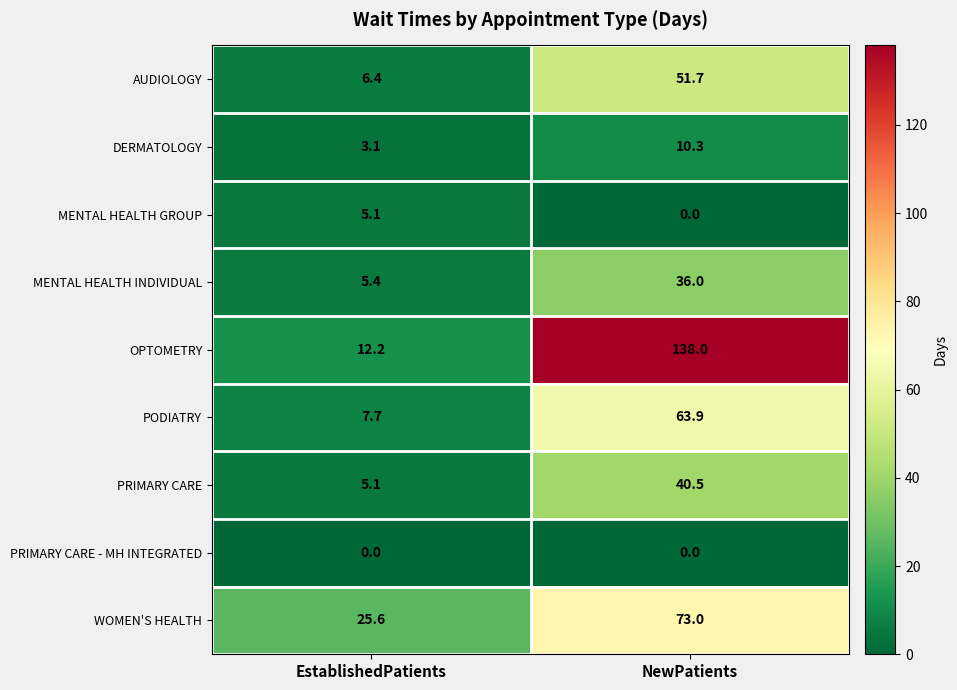

Which series changed the most between EstablishedPatients and NewPatients?

OPTOMETRY